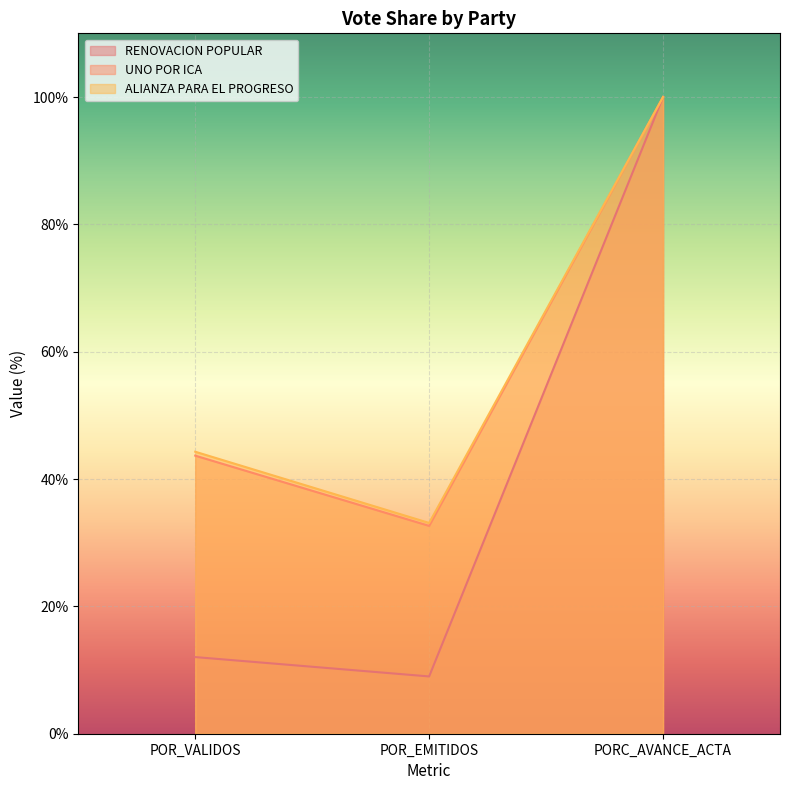

What is the label of the 3rd point from the left?

PORC_AVANCE_ACTA